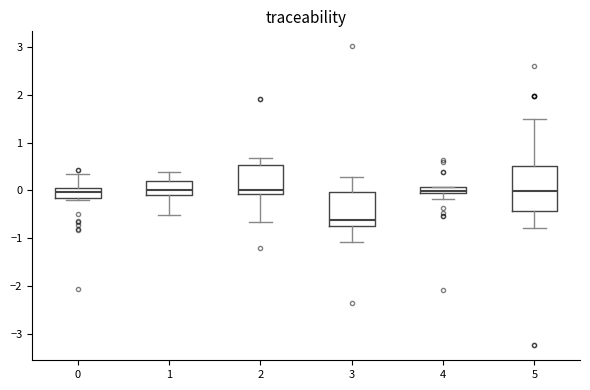

Comparing the boxes themselves (not the whiskers), which one is the tallest?

5